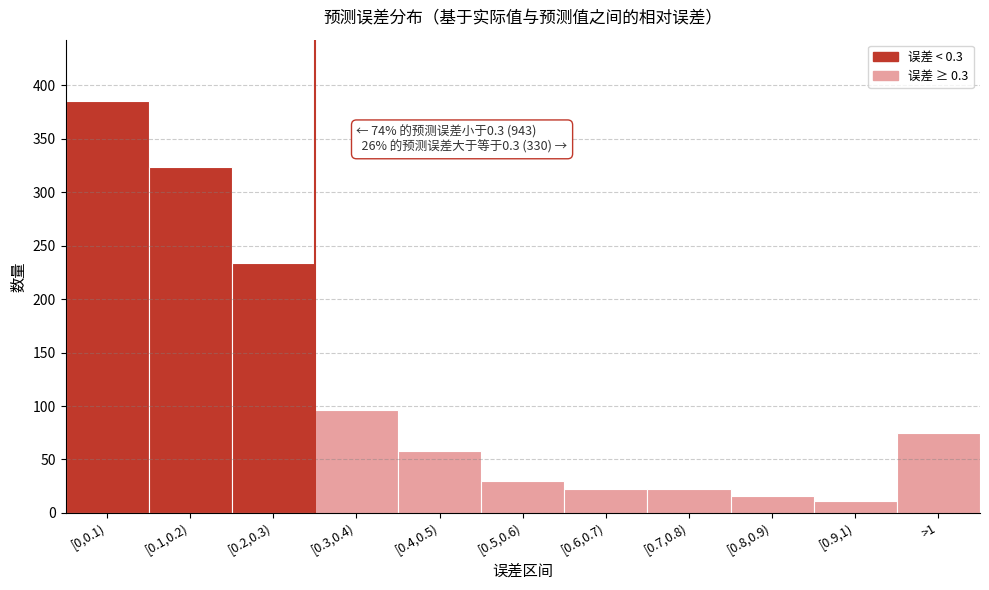

Reading left to right, transcribe all the data shown in this chart.

385	324	234	96	58	30	22	22	16	11	75